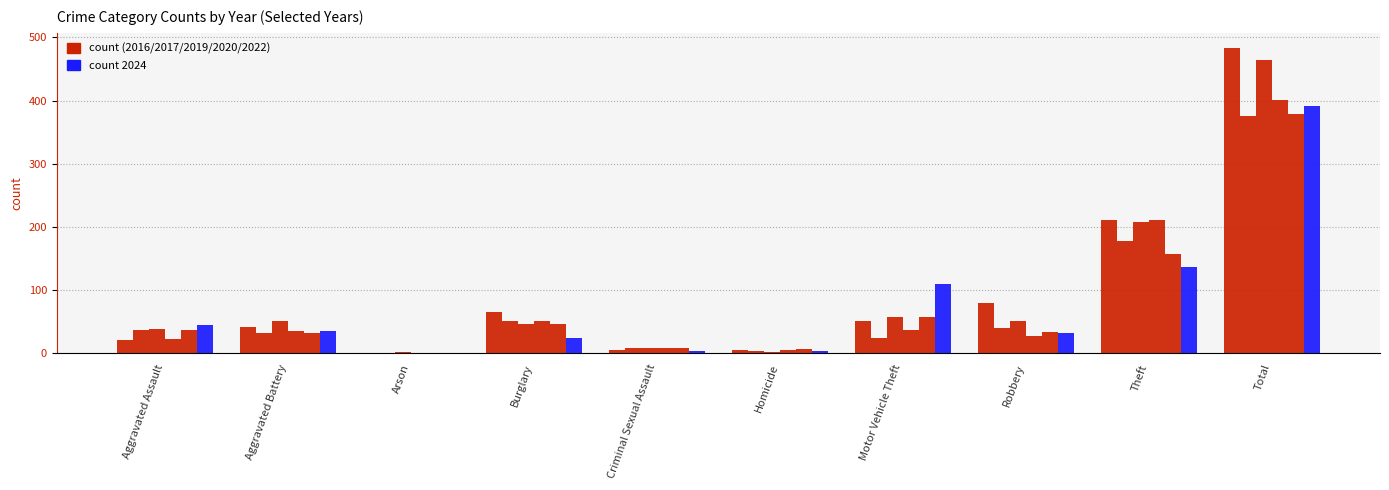

How many series are shown in this chart?

6